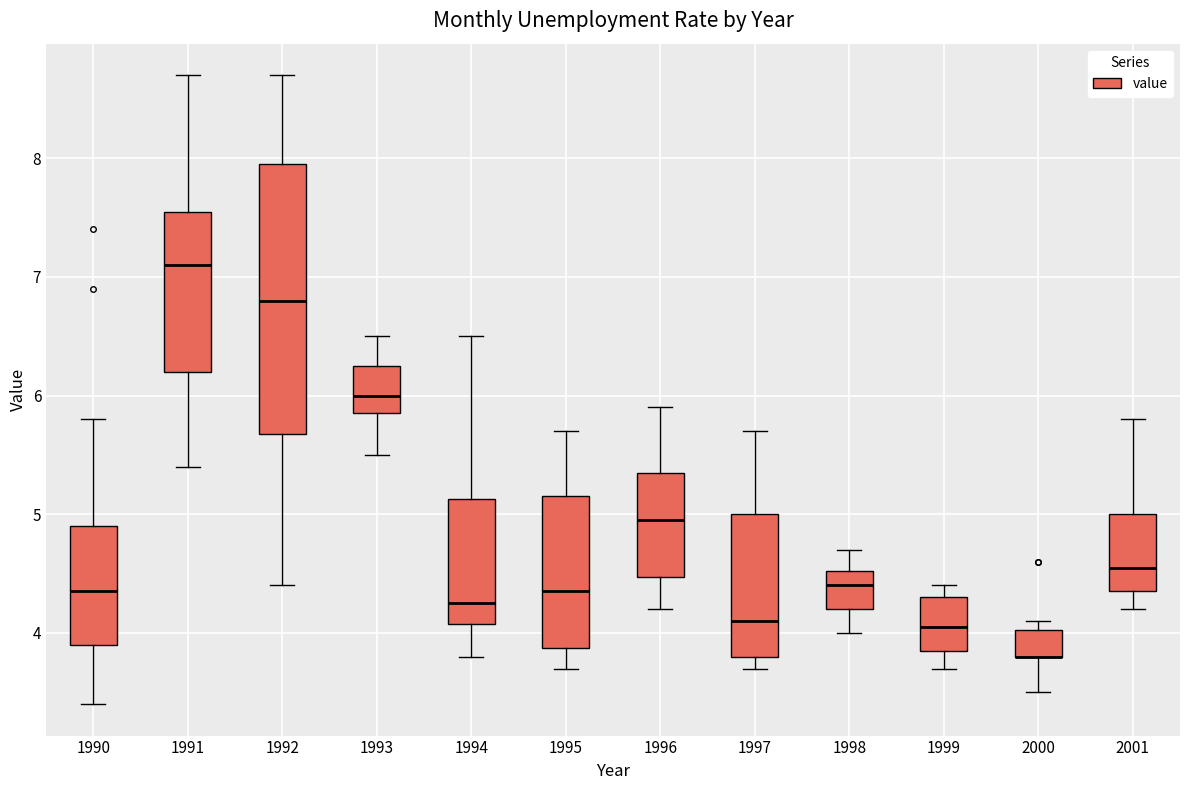

Reading left to right, read every box against the y-axis: the position of its median line, the range the box covers, and the ends of its whiskers. The values are not printed on the chart, so give them approximately, as read against the axis.

1990: median 4.4, box 3.9 to 4.9, whiskers 3.4 to 5.8
1991: median 7.1, box 6.2 to 7.6, whiskers 5.4 to 8.7
1992: median 6.8, box 5.7 to 8.0, whiskers 4.4 to 8.7
1993: median 6.0, box 5.9 to 6.3, whiskers 5.5 to 6.5
1994: median 4.3, box 4.1 to 5.1, whiskers 3.8 to 6.5
1995: median 4.4, box 3.9 to 5.2, whiskers 3.7 to 5.7
1996: median 5.0, box 4.5 to 5.4, whiskers 4.2 to 5.9
1997: median 4.1, box 3.8 to 5.0, whiskers 3.7 to 5.7
1998: median 4.4, box 4.2 to 4.5, whiskers 4.0 to 4.7
1999: median 4.1, box 3.9 to 4.3, whiskers 3.7 to 4.4
2000: median 3.8 (drawn on the box's lower edge), box 3.8 to 4.0, whiskers 3.5 to 4.1
2001: median 4.6, box 4.4 to 5.0, whiskers 4.2 to 5.8